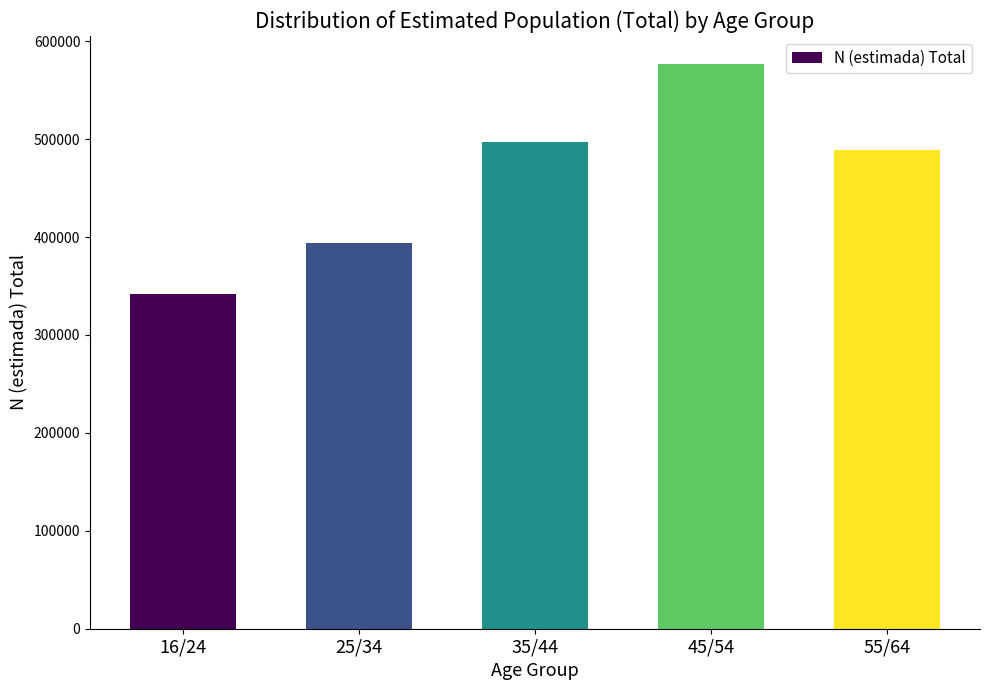

What is the change in value from 35/44 to 55/64?

-7719